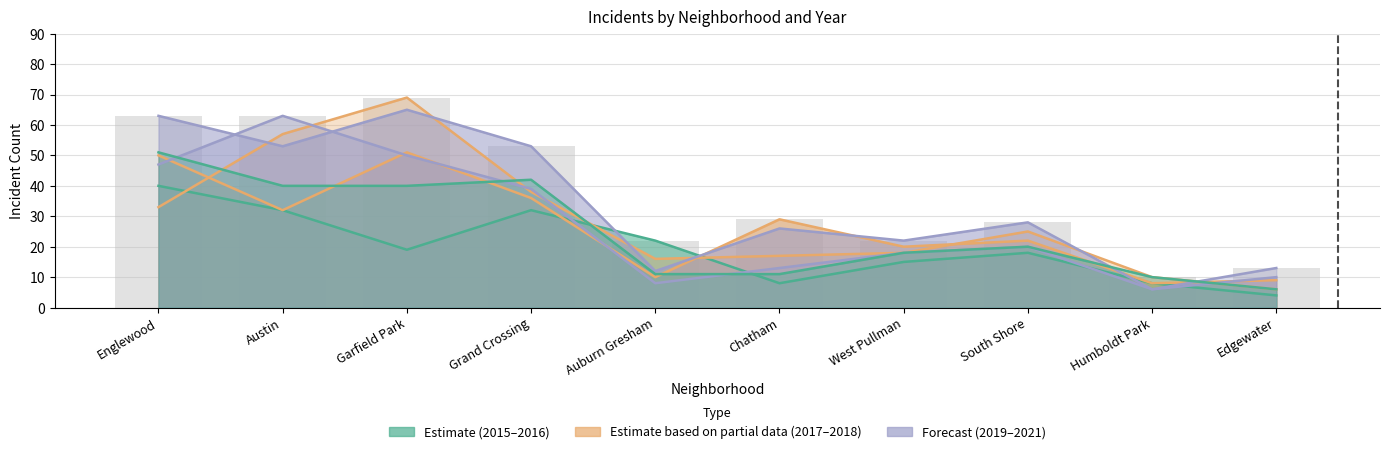

What is the value of the 2021 bar at the 3rd from the left?

50